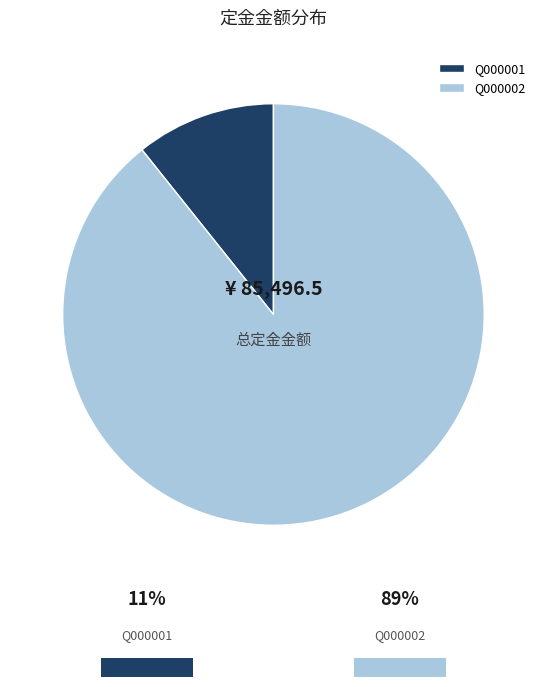

To the nearest percent, what is the difference between the Q000001 and Q000002 slice percentages?

79%